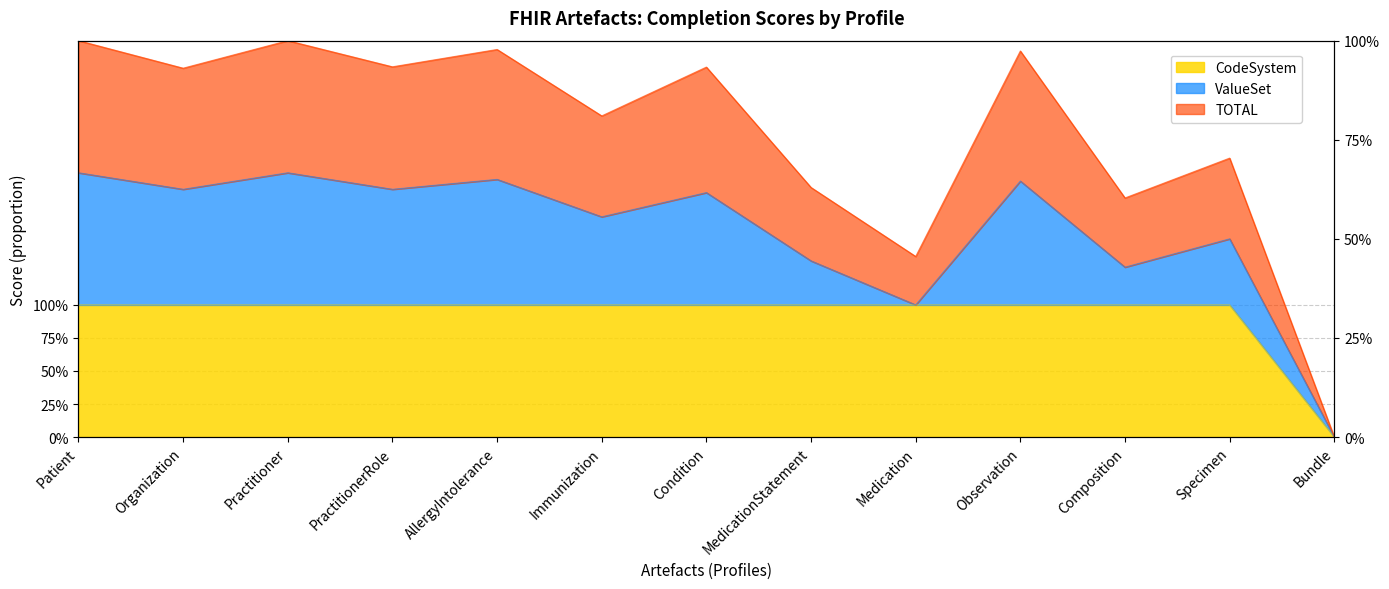

How many interior local peaks does the TOTAL series have?

5